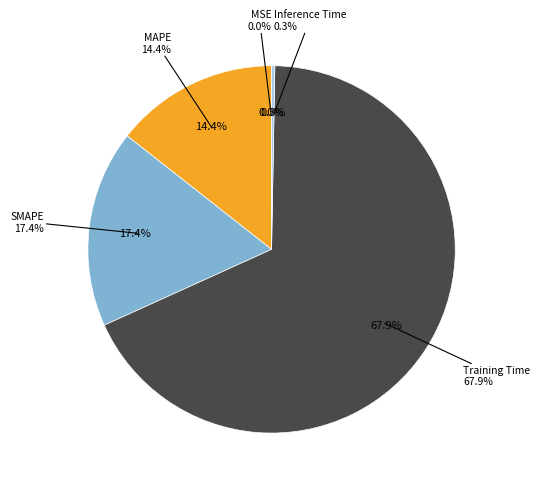

Which slice is the largest?

Training Time